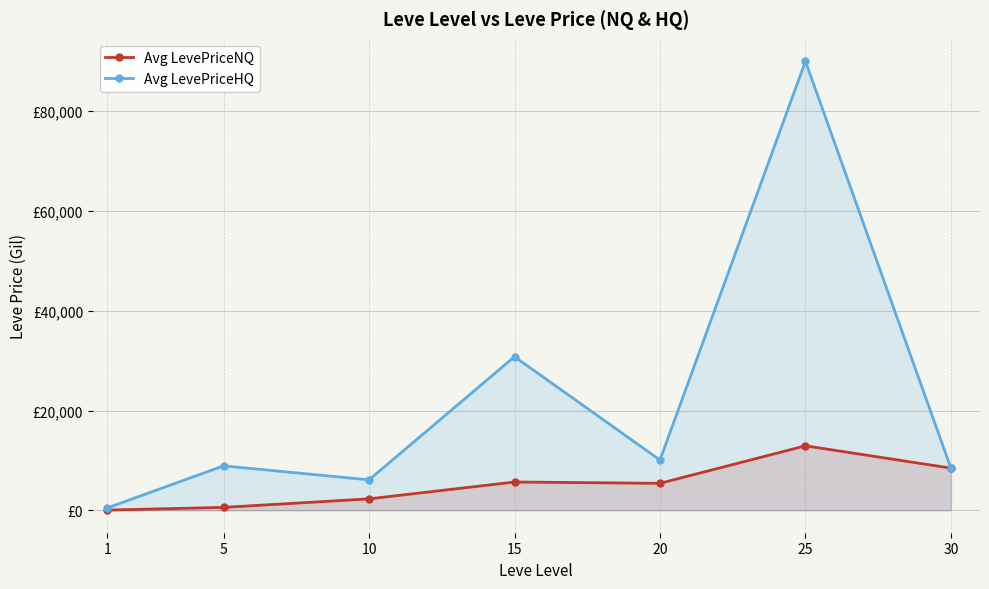

Reading left to right, extract all data points from this chart.

Avg LevePriceNQ: 1=35.0	5=579.4	10=2288.6	15=5667.7	20=5404.0	25=12925.8	30=8454.5
Avg LevePriceHQ: 1=469.5	5=8906.2	10=6100.0	15=30794.4	20=10077.0	25=90021.0	30=8454.5